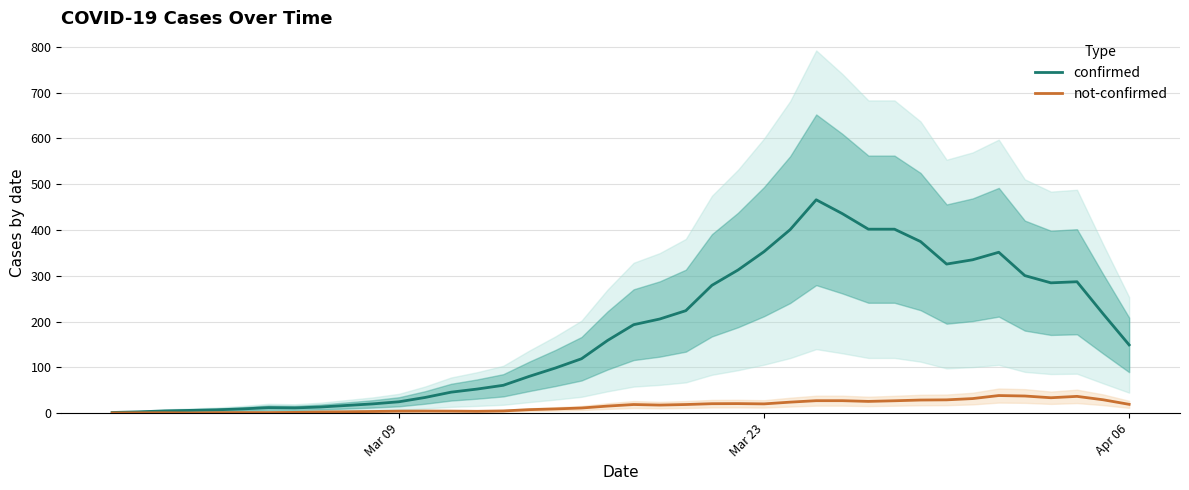

What is the minimum value shown in the chart?

0.4